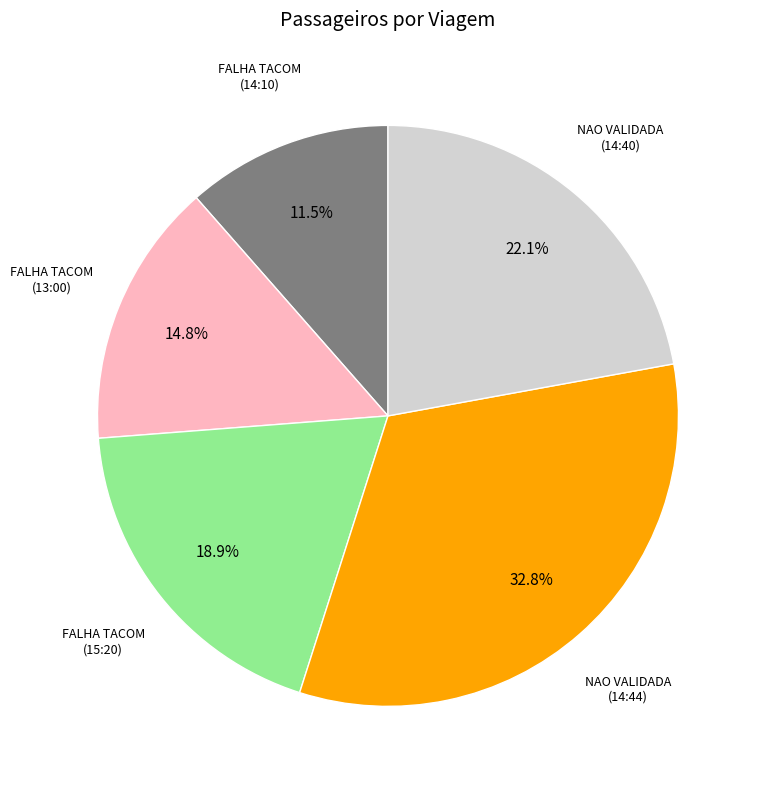

Is there a majority slice in this chart?

No